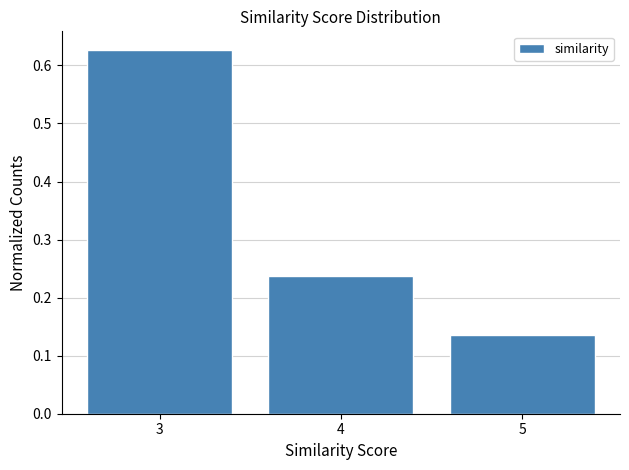

Which label corresponds to the largest value in the chart?

3